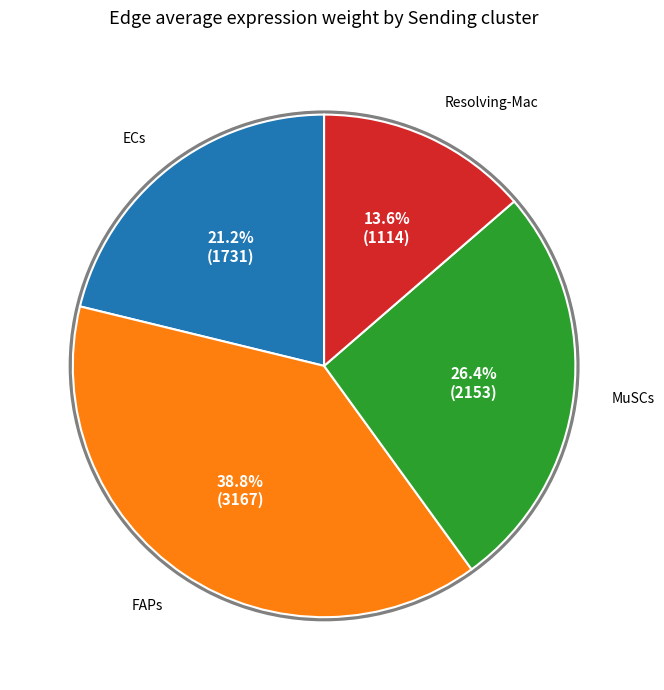

Is there a majority slice in this chart?

No